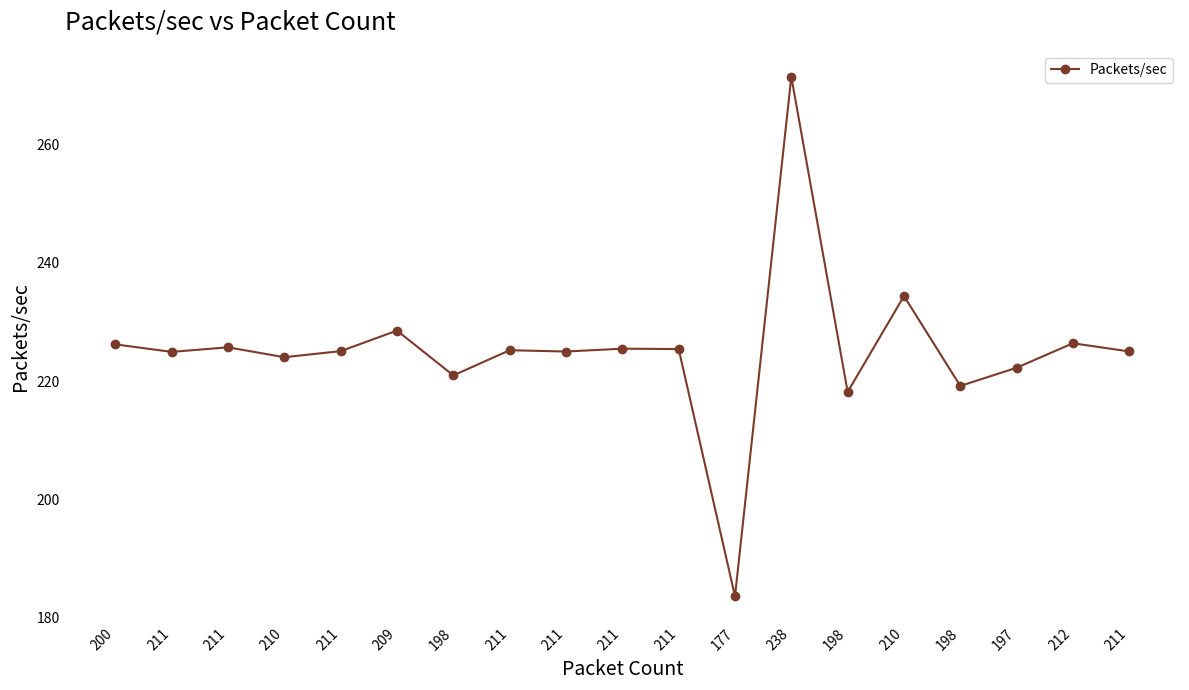

At which category does the chart reach its peak across all series?

238